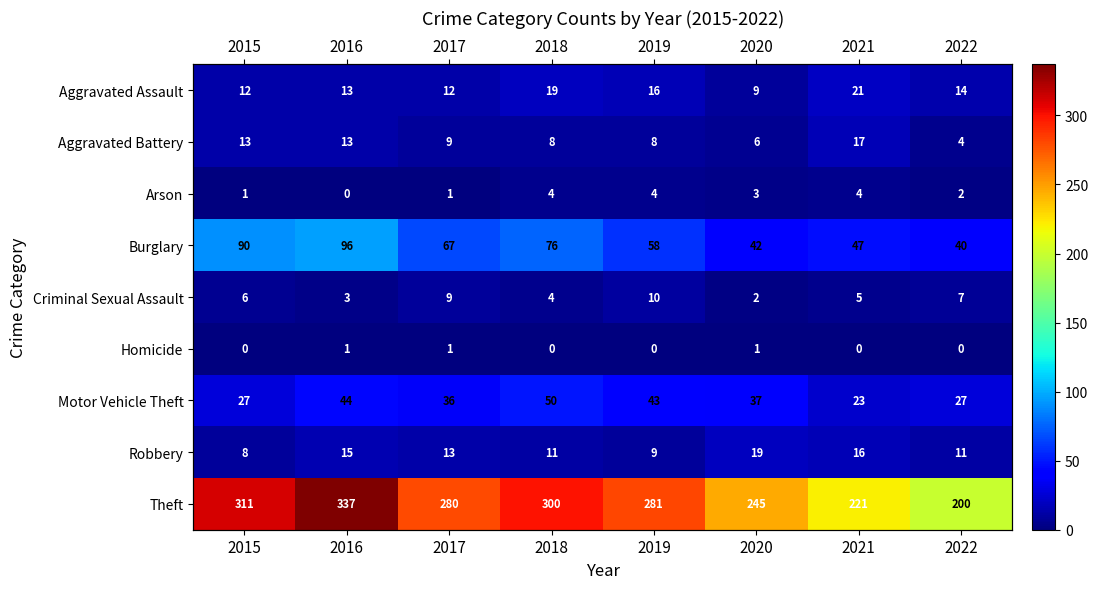

What is the approximate value of Aggravated Assault at 2019?

16